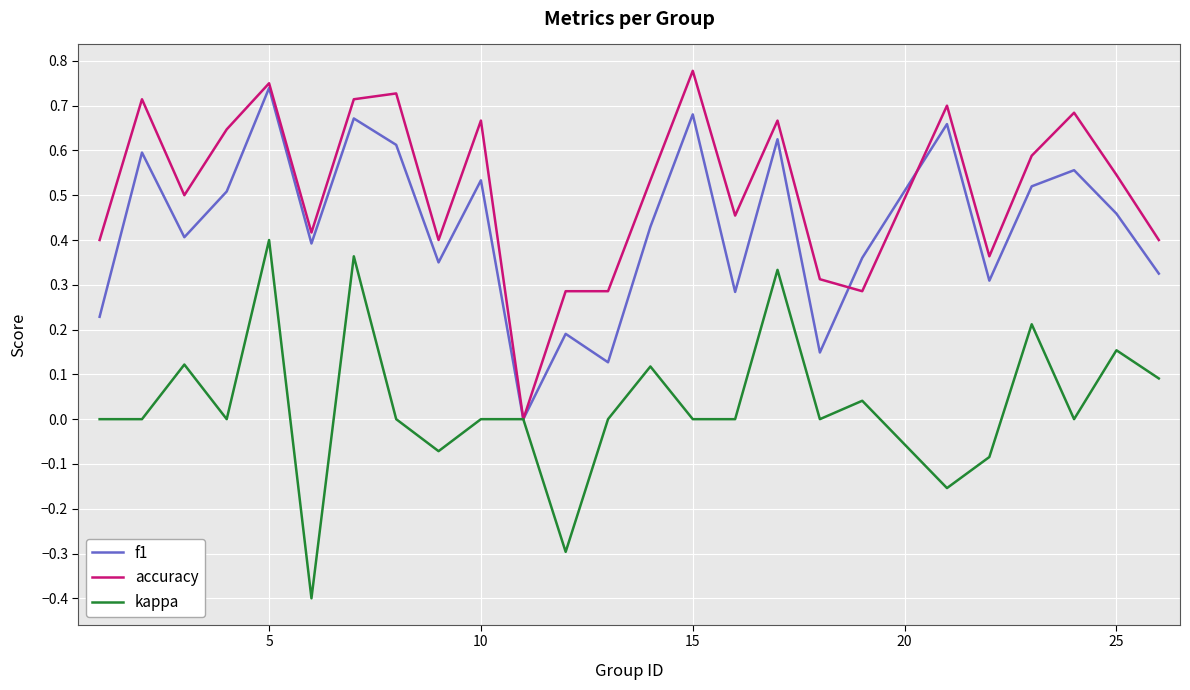

Rank the series by their maximum value, from lowest to highest.

kappa, f1, accuracy